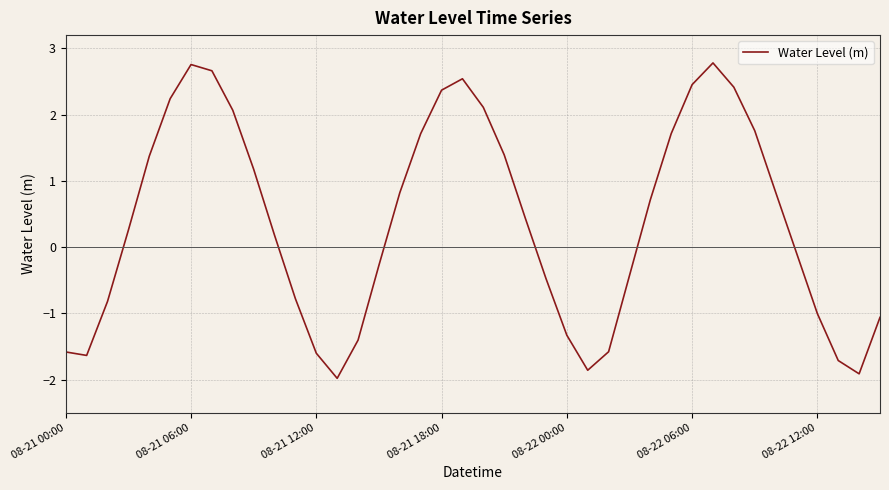

What is the smallest value displayed?

-2.0